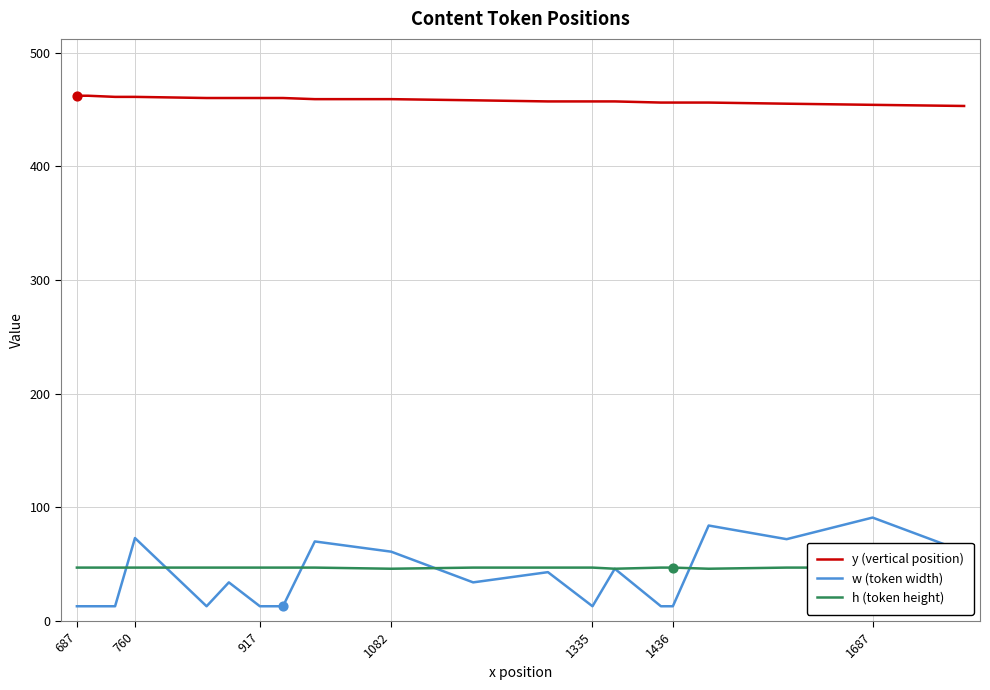

Which series has the largest total across all categories?

y (vertical position)